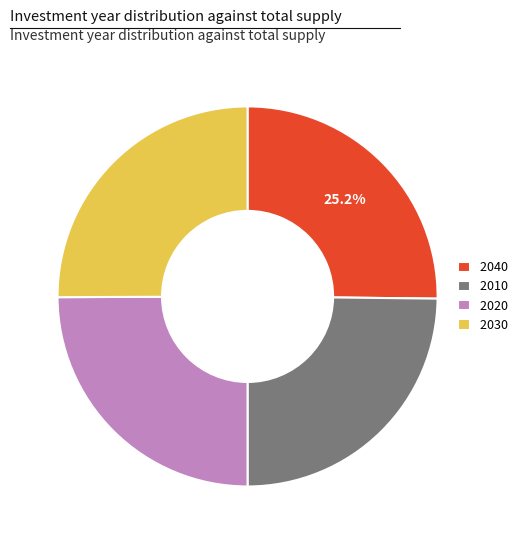

The 2030 slice represents 10% of the pie. True or false?

False